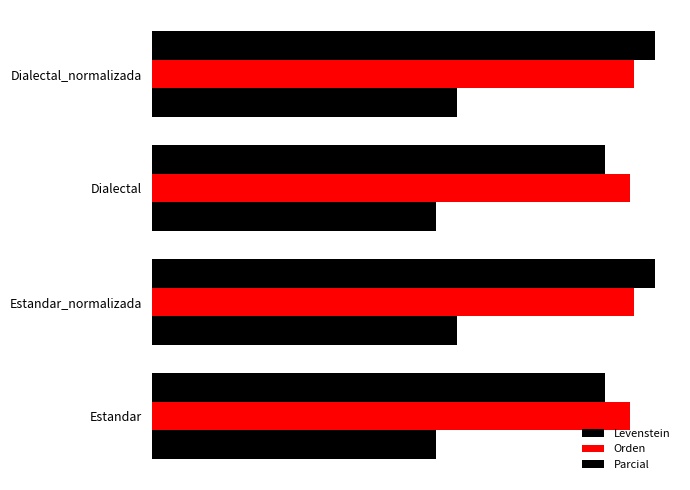

What is the difference between the maximum and second lowest values in the Levenstein series?

2.3